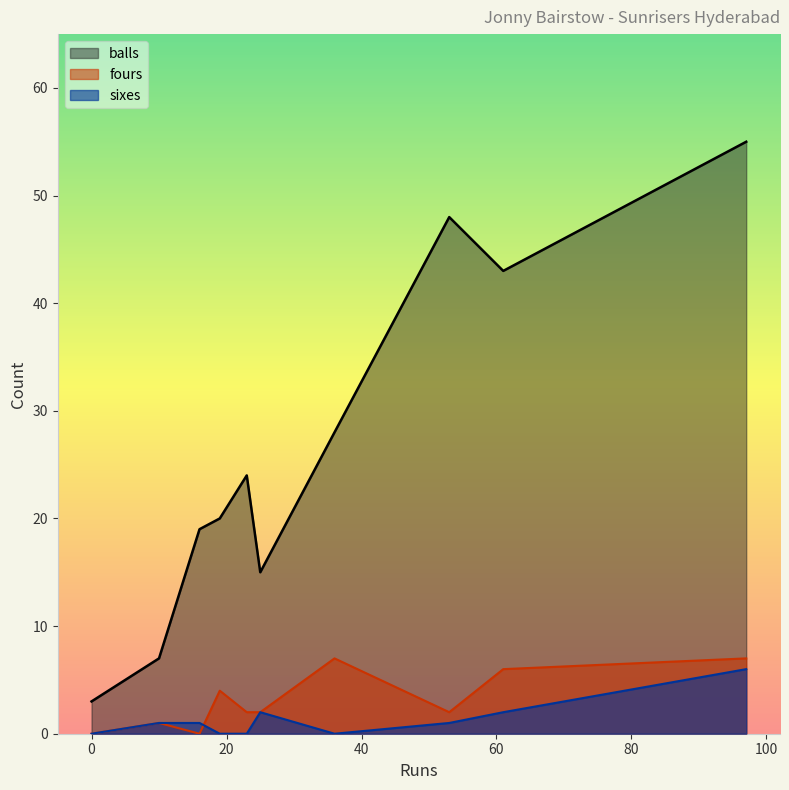

Where is fours nearest to the value 3?

53